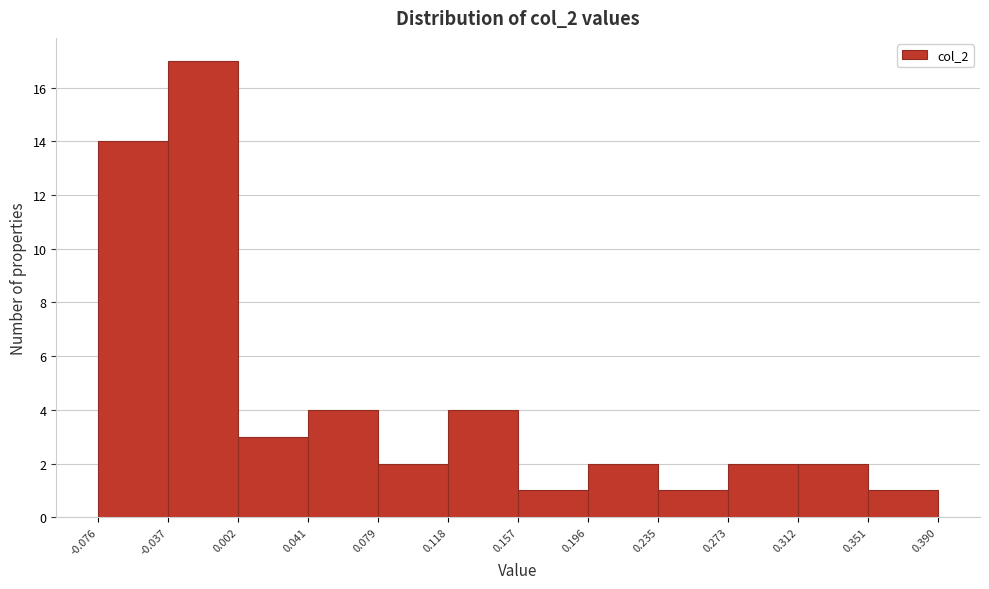

Reading left to right, transcribe this chart: for each bar, give the range it covers on the x-axis and its height. The values are not printed on the chart, so give them approximately, as read against the axis.

-0.076 to -0.037: 14
-0.037 to 0.002: 17
0.002 to 0.041: 3
0.041 to 0.079: 4
0.079 to 0.118: 2
0.118 to 0.157: 4
0.157 to 0.196: 1
0.196 to 0.235: 2
0.235 to 0.273: 1
0.273 to 0.312: 2
0.312 to 0.351: 2
0.351 to 0.390: 1